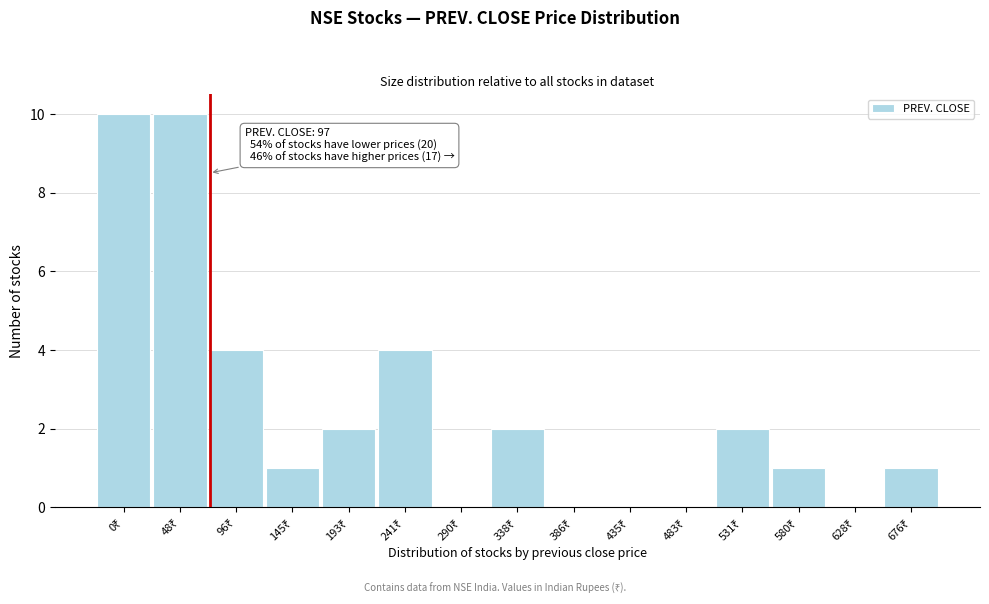

What is the sum of all values?

37